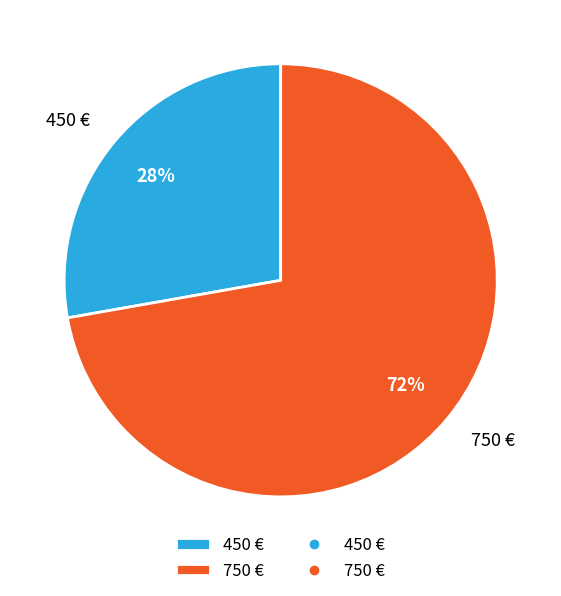

To the nearest percent, what is the difference between the 750 € and 450 € slice percentages?

44%